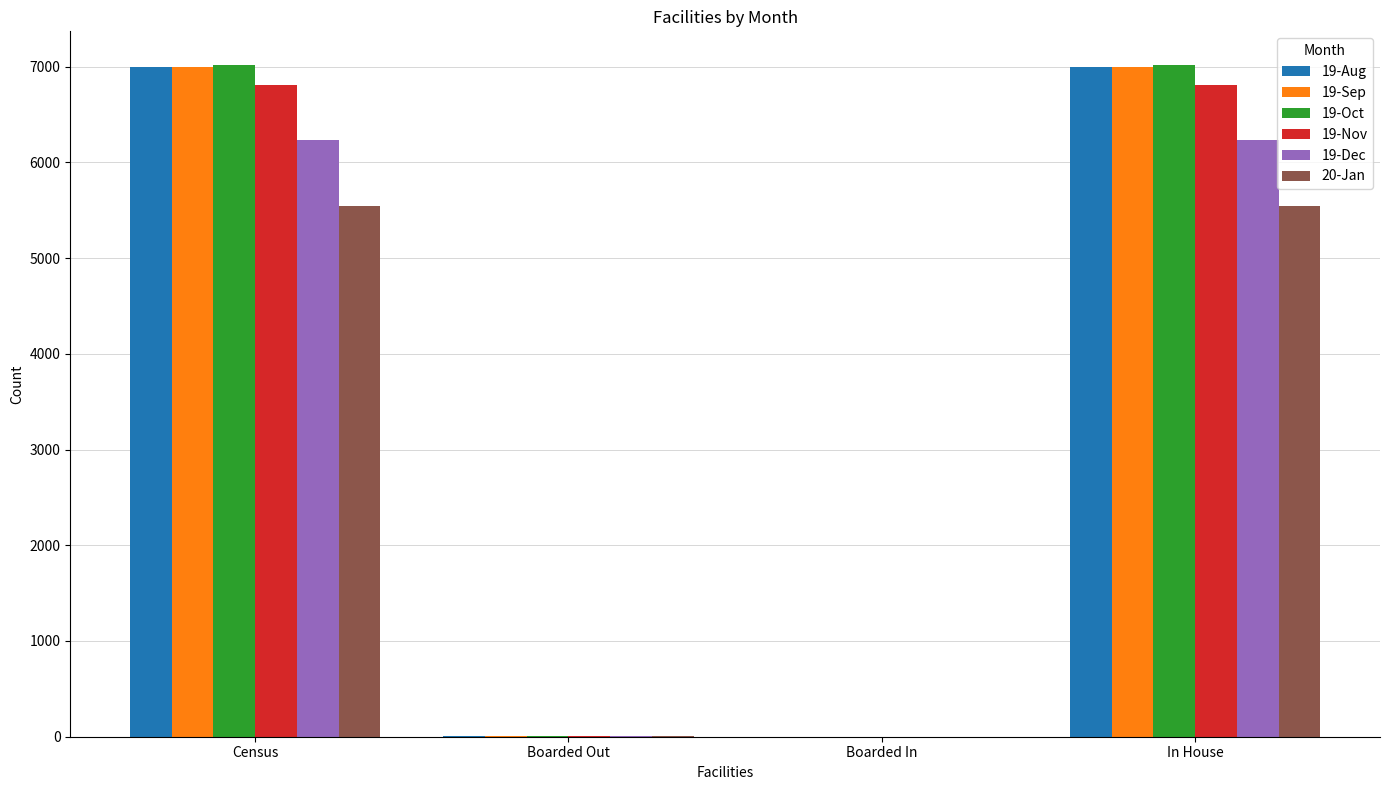

How many series are shown in this chart?

6